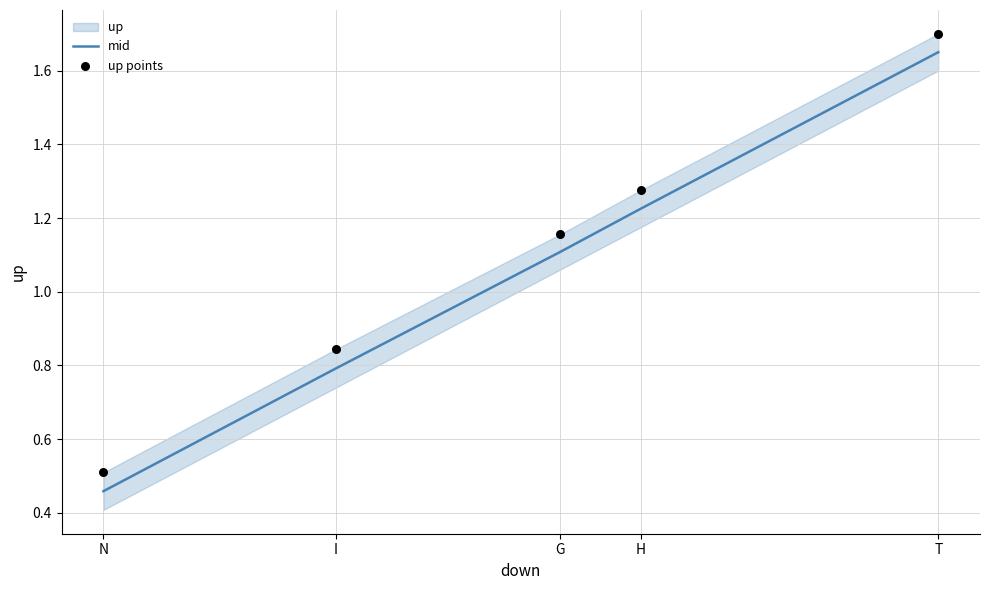

What is the total value across all series at N?

1.0